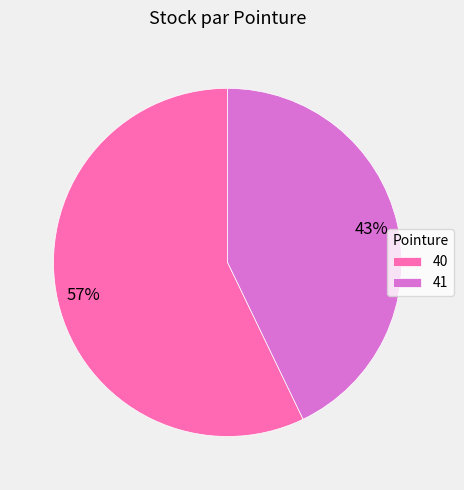

How many slices are in this pie chart?

2